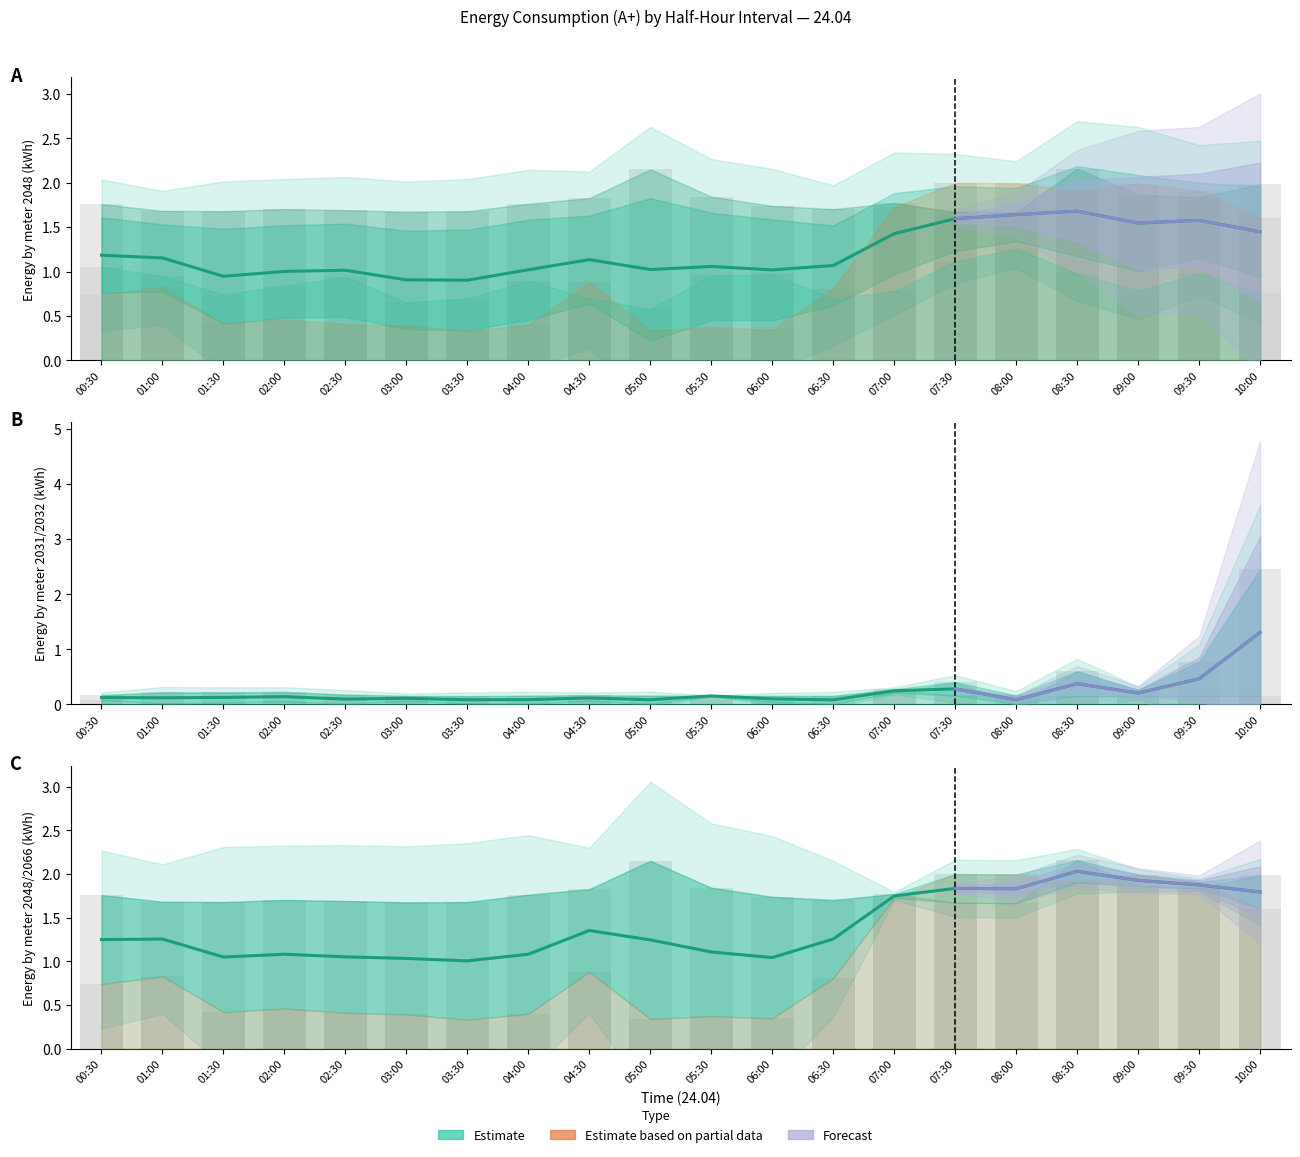

Which category has the highest value in the 2031 series?

10:00